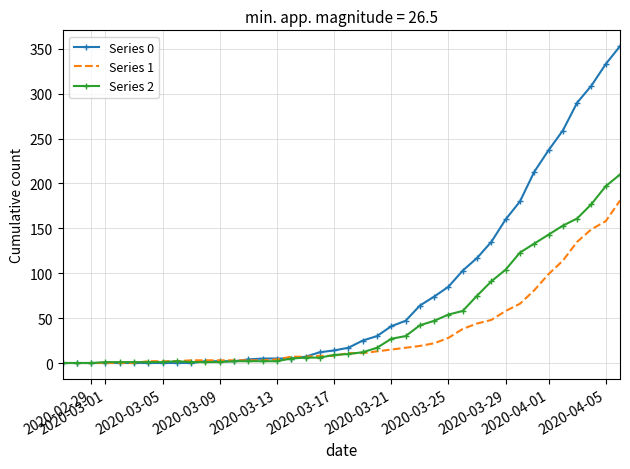

What is the greatest value displayed?

353